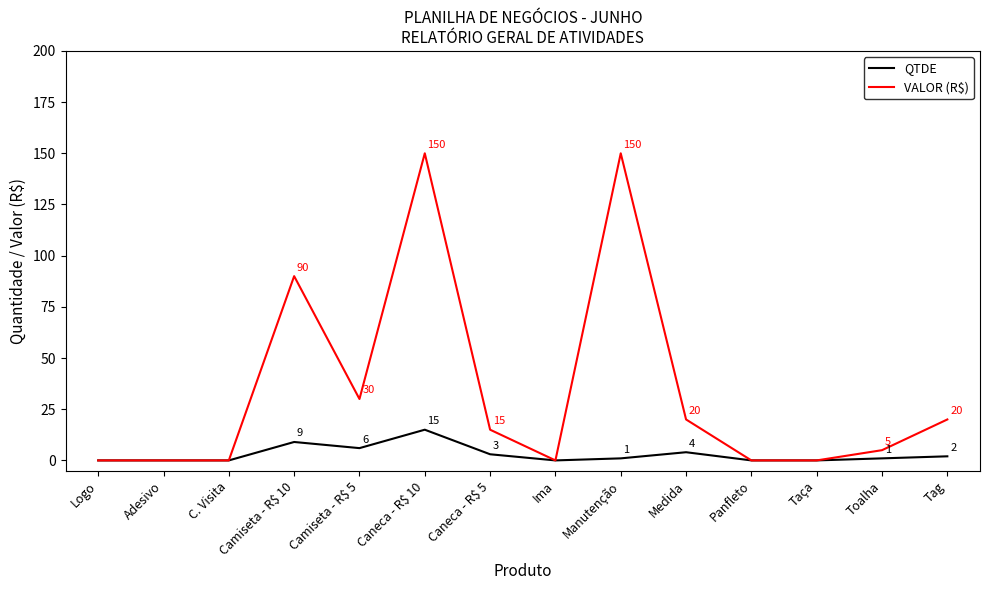

What is the sum of the VALOR (R$) values at Camiseta - R$ 10 and Ima?

90